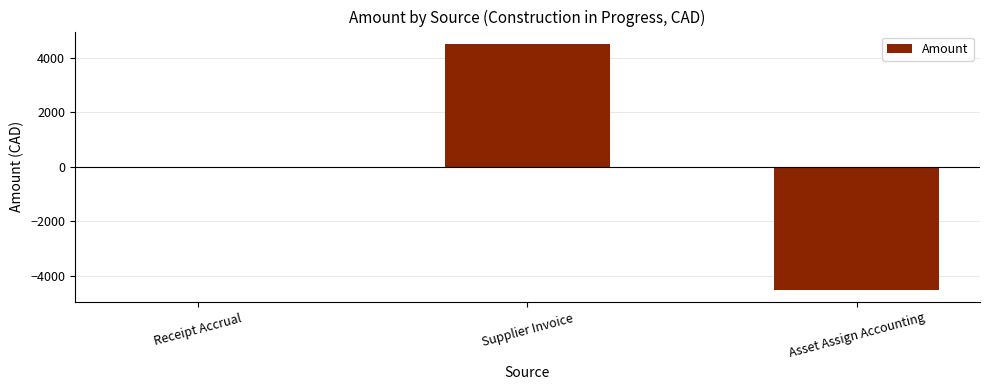

How many categories are shown in the chart?

3